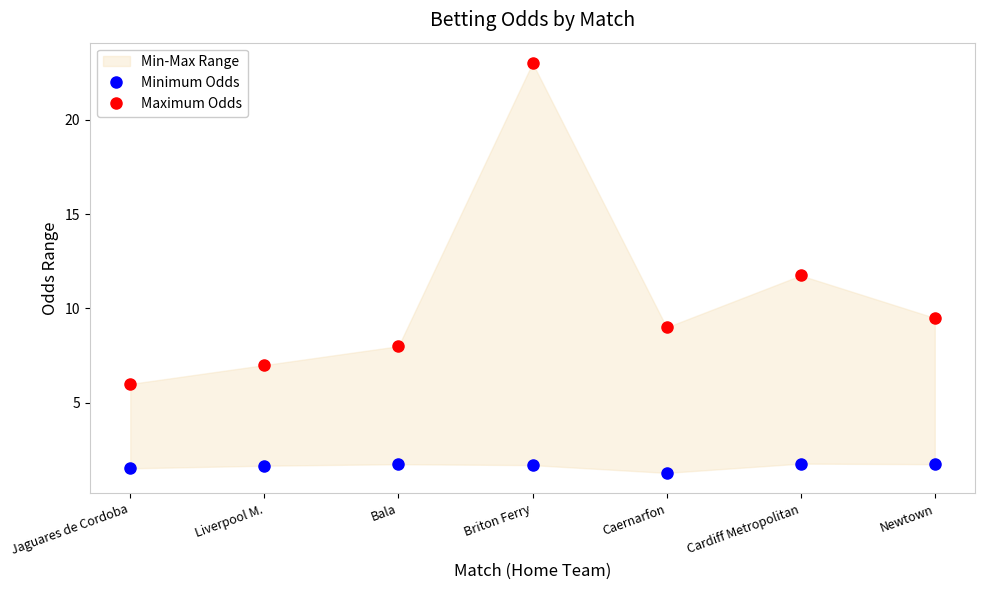

Reading left to right, transcribe all the data shown in this chart.

Minimum Odds: Jaguares de Cordoba=1.5	Liverpool M.=1.7	Bala=1.8	Briton Ferry=1.7	Caernarfon=1.3	Cardiff Metropolitan=1.8	Newtown=1.8
Maximum Odds: Jaguares de Cordoba=6.0	Liverpool M.=7.0	Bala=8.0	Briton Ferry=23.0	Caernarfon=9.0	Cardiff Metropolitan=11.8	Newtown=9.5